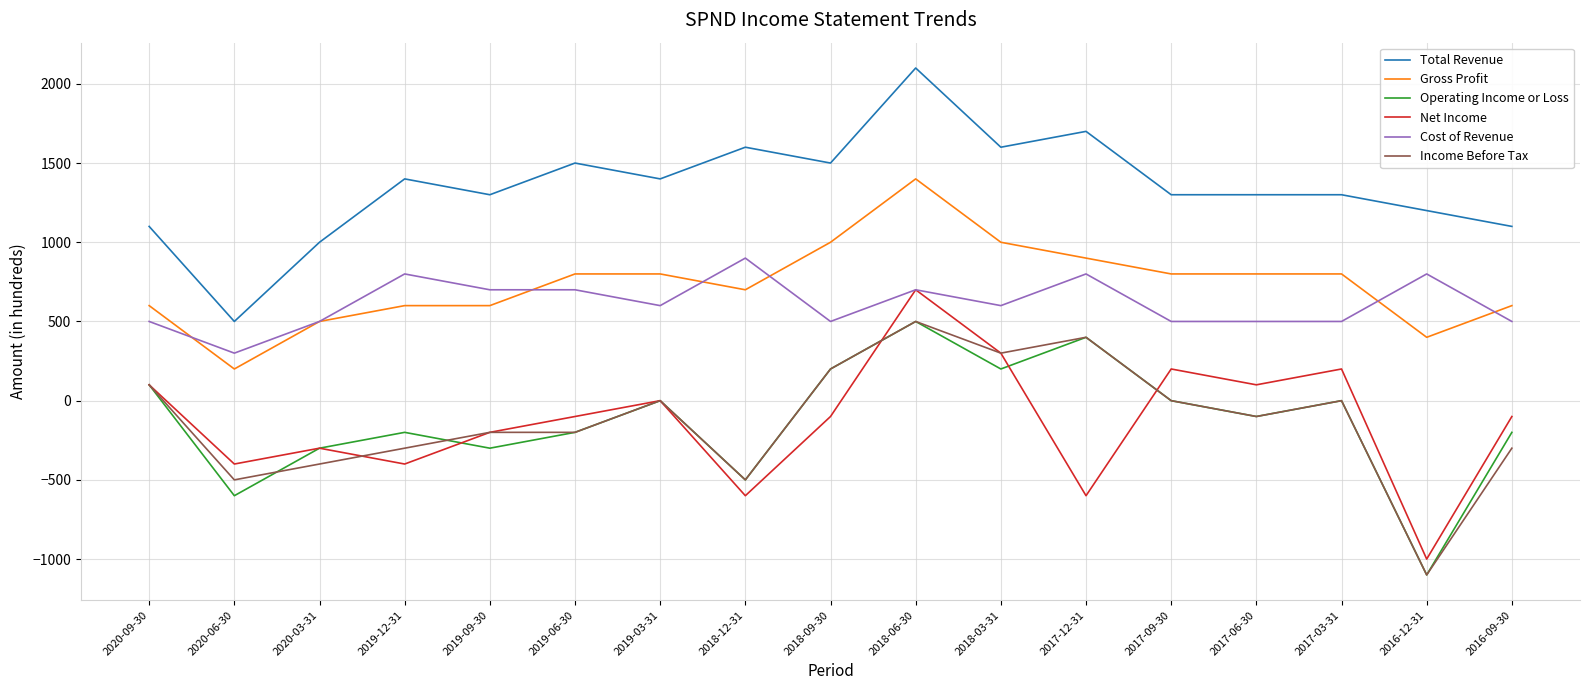

How many values in the Gross Profit series are below 800?

8